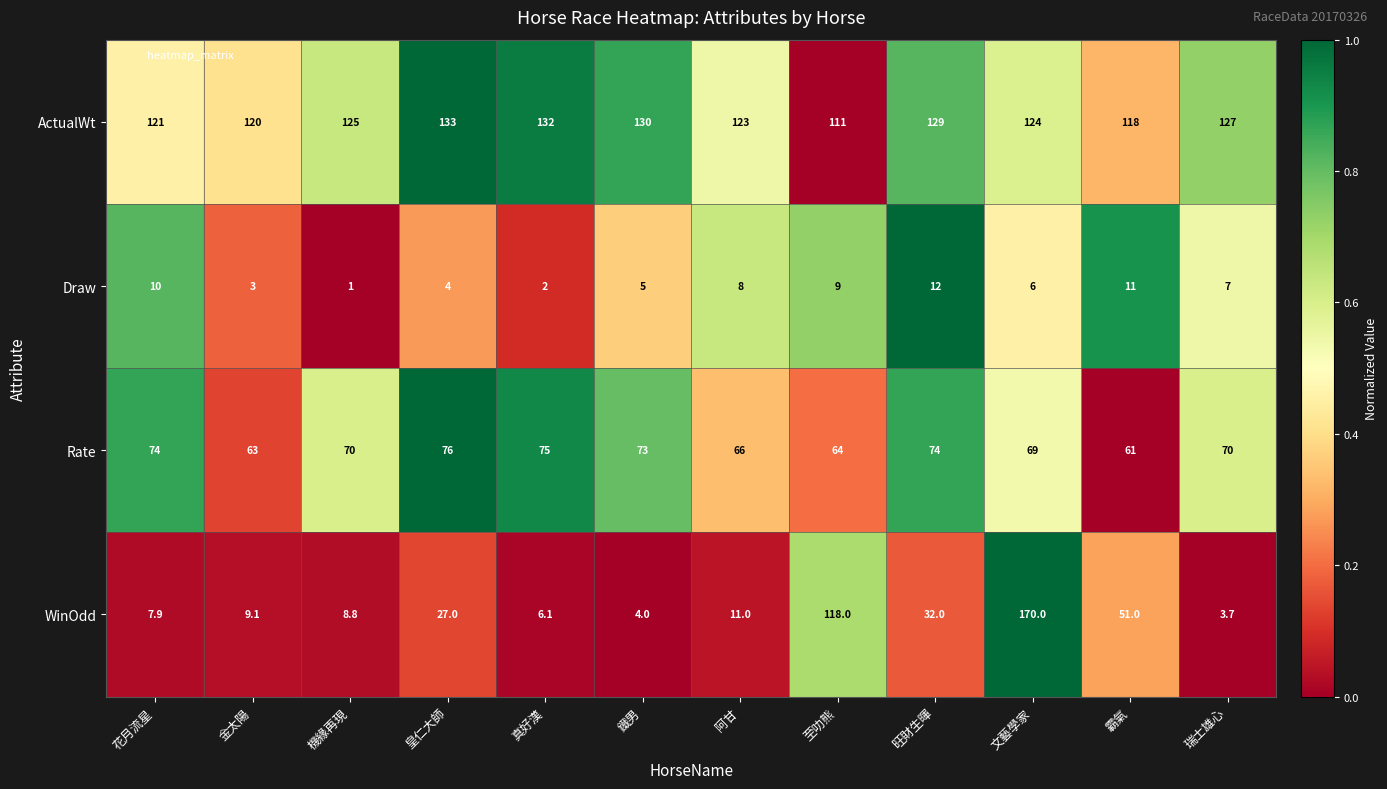

Between 鐵男 and 文藝學家, which series saw the biggest shift?

WinOdd